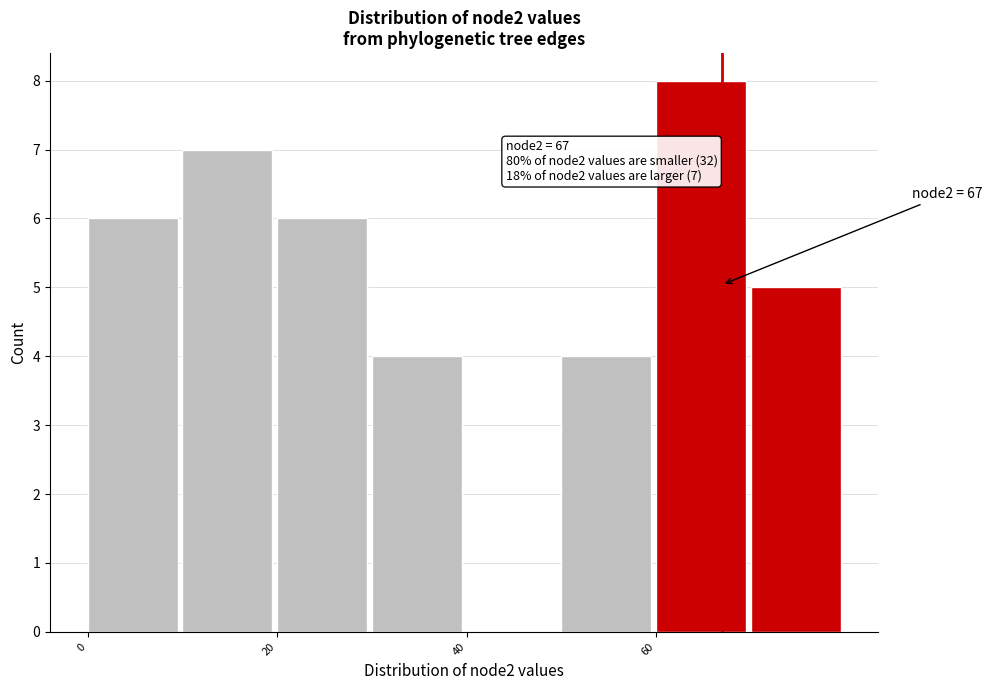

Over which range of the x-axis is the bar tallest?

60 to 70